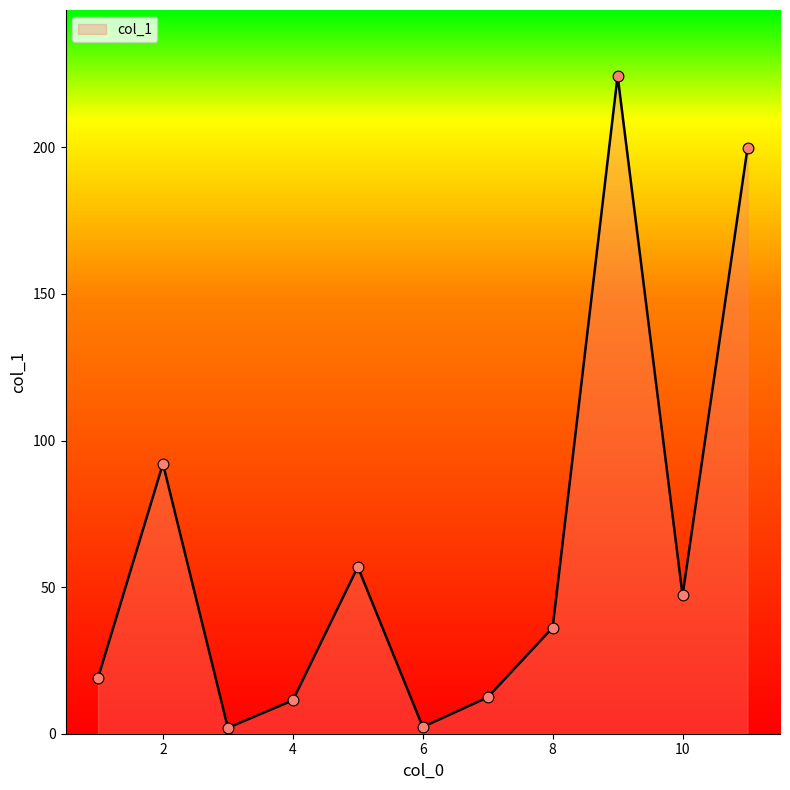

What is the difference between the maximum and minimum values?

222.4